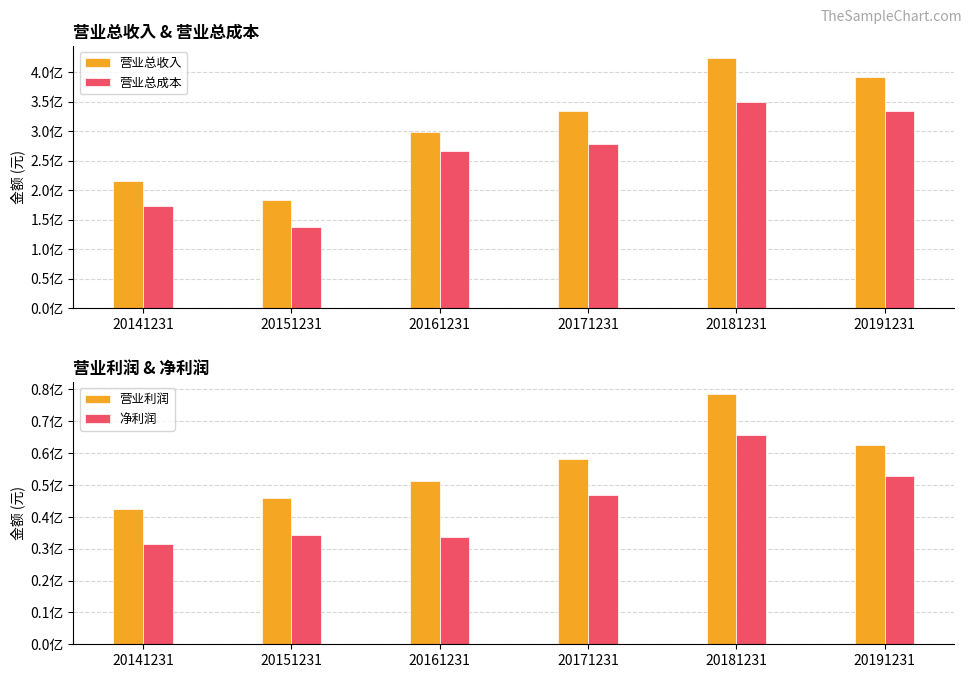

What is the maximum value for 净利润?

65680480.5